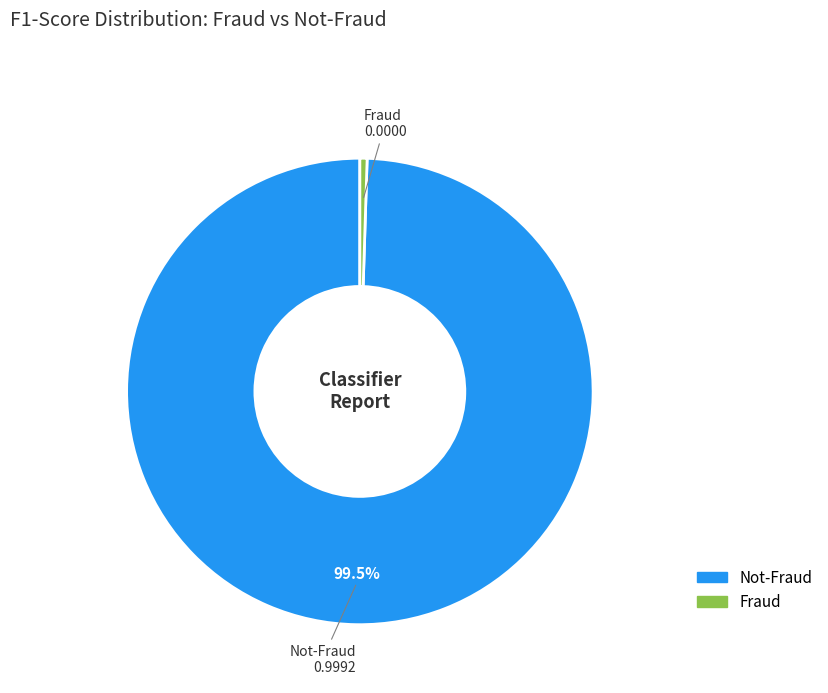

Is there a majority slice in this chart?

Yes